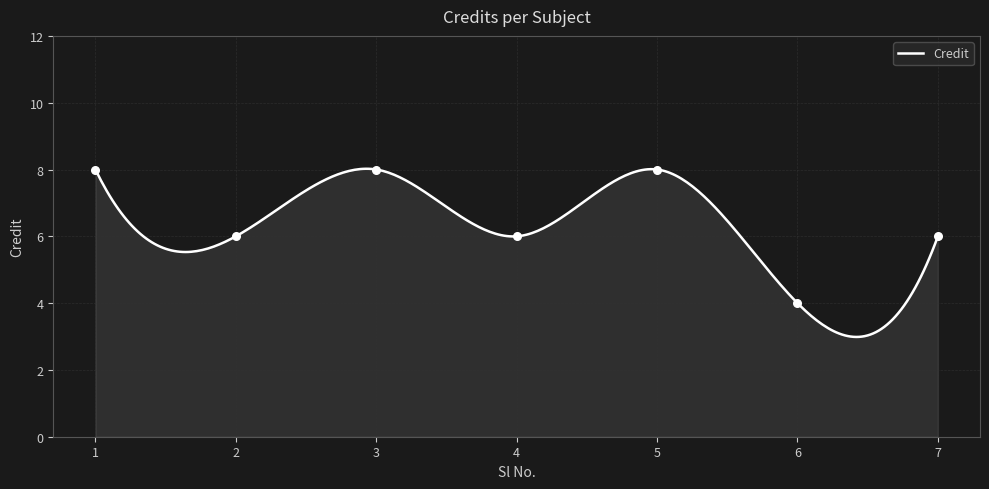

What is the ratio of the value at 1 to the value at 6?

2.0